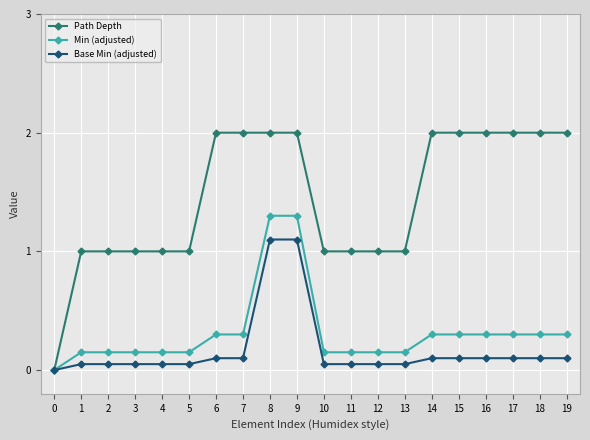

What is the difference between the maximum and second lowest values in the Base Min (adjusted) series?

1.1